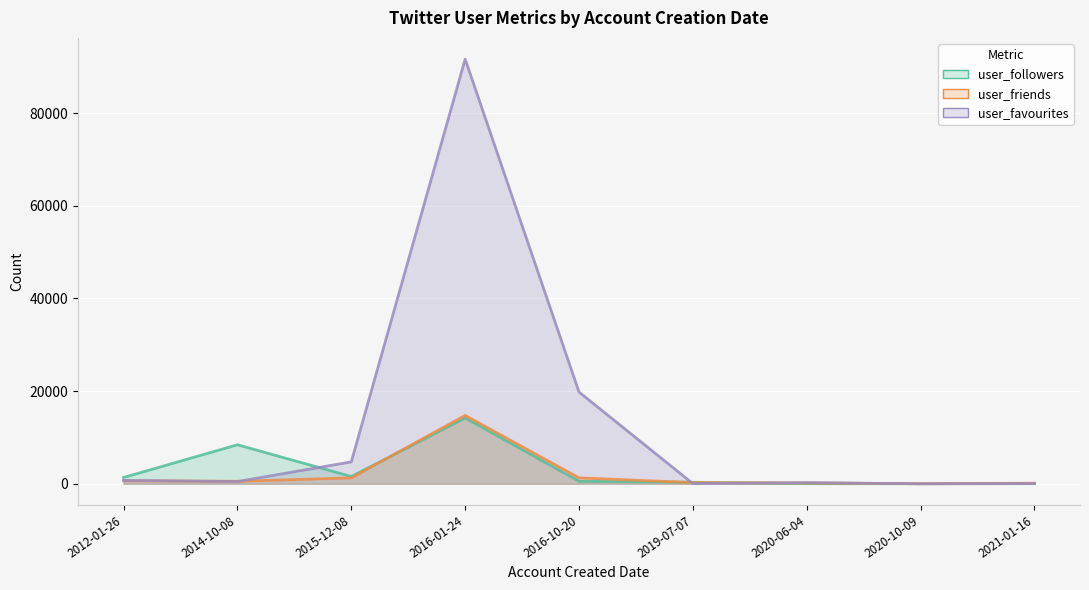

Which series has the largest range (max minus min)?

user_favourites